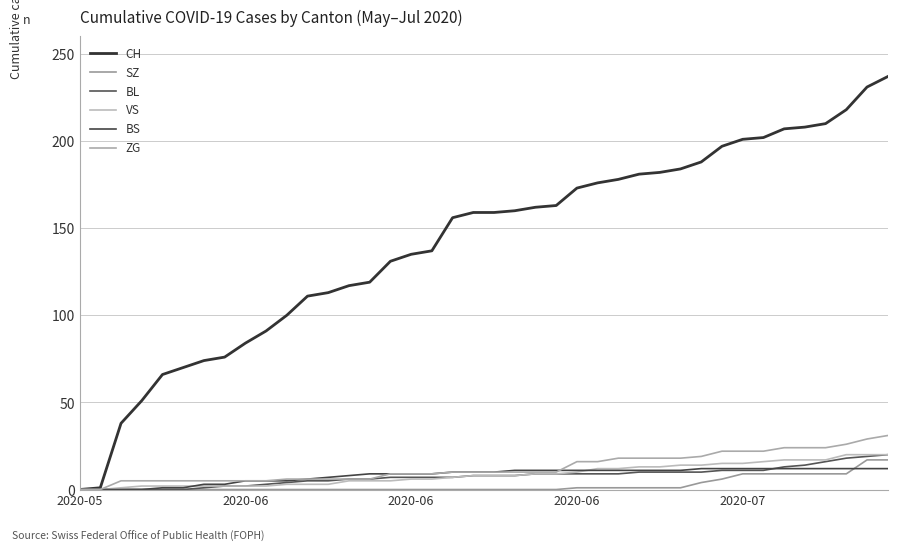

True or false: BS and CH intersect in this chart.

False